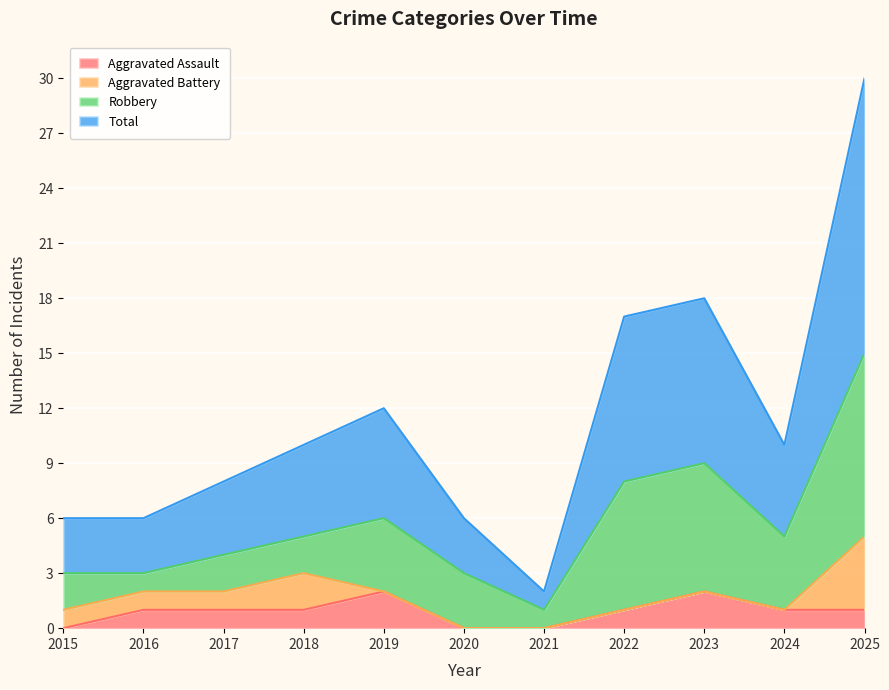

True or false: Aggravated Assault and Total intersect in this chart.

False